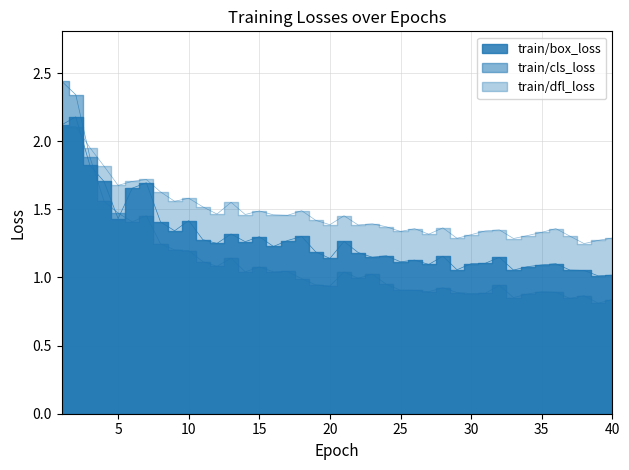

What is the total value across all series at 18?

3.8